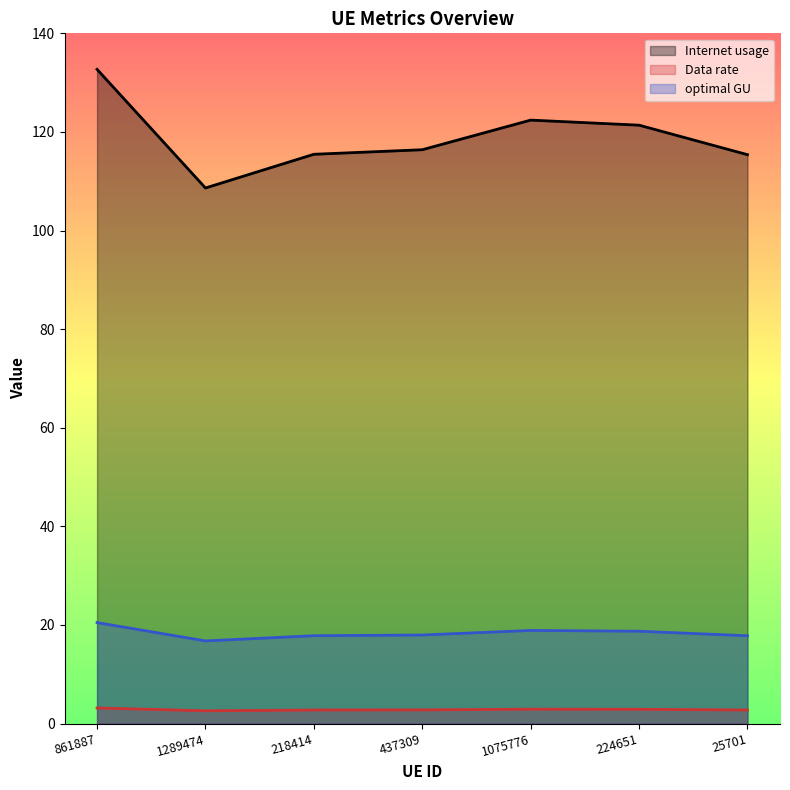

Does the chart have visible grid lines?

No